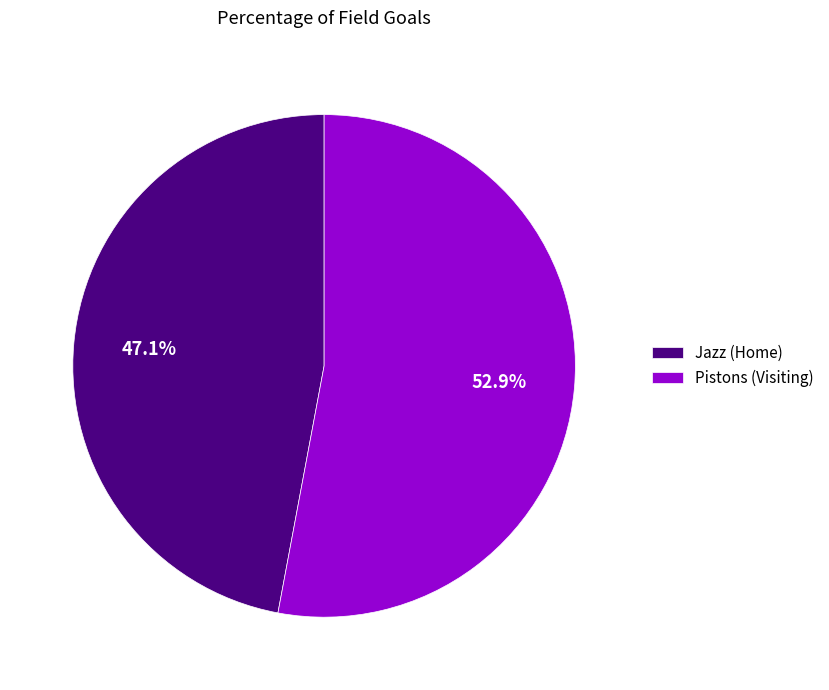

Rank the categories by value from lowest to highest.

Jazz (Home), Pistons (Visiting)